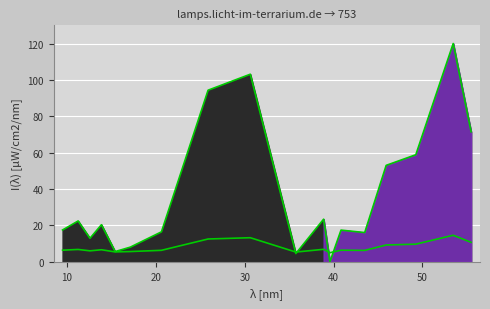

What is the value of the 2nd point from the left?

6.8